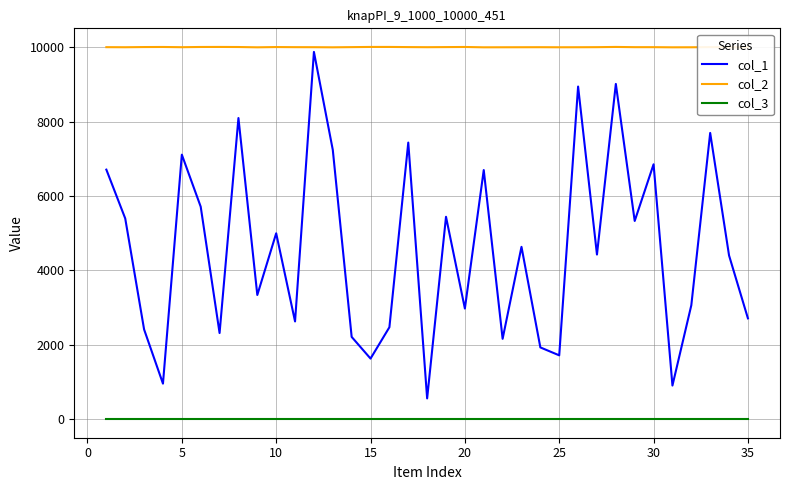

True or false: col_3 and col_1 intersect in this chart.

False